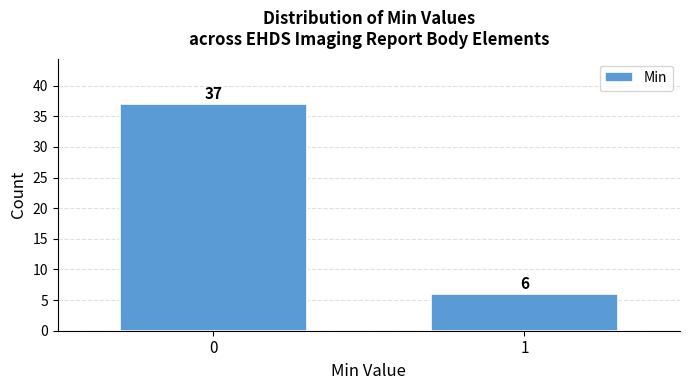

Reading right to left, extract all data points from this chart.

1=6	0=37